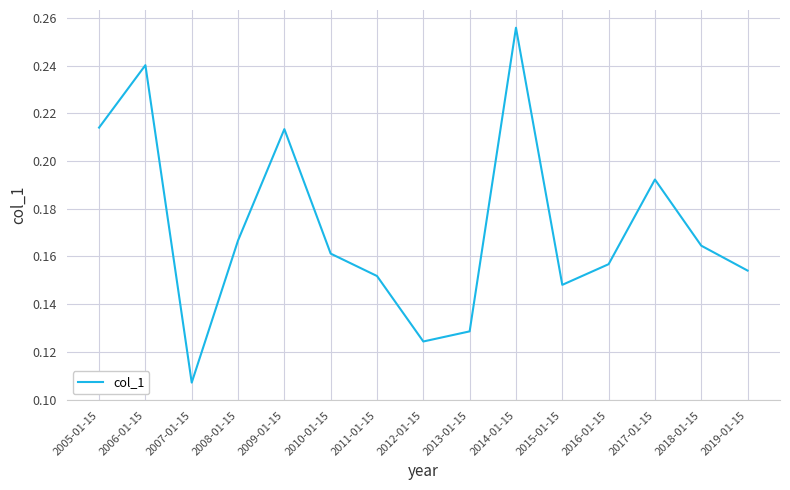

Does the chart display data point markers on the line(s)?

No